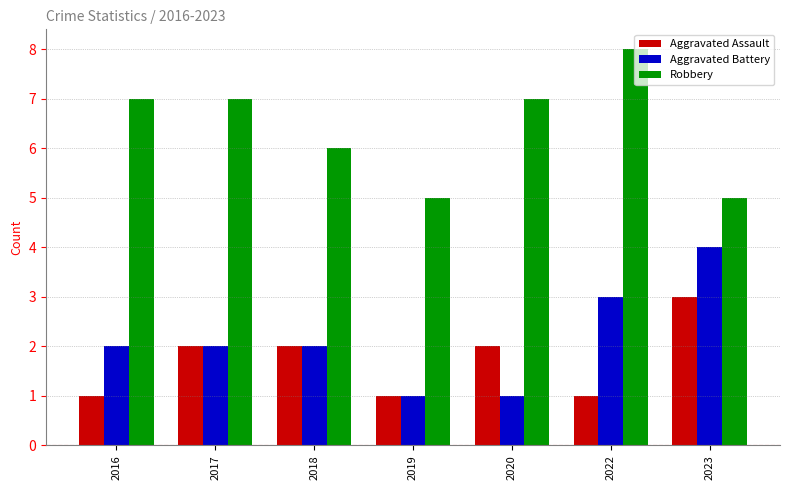

How many Aggravated Assault values are between 1 and 2?

6